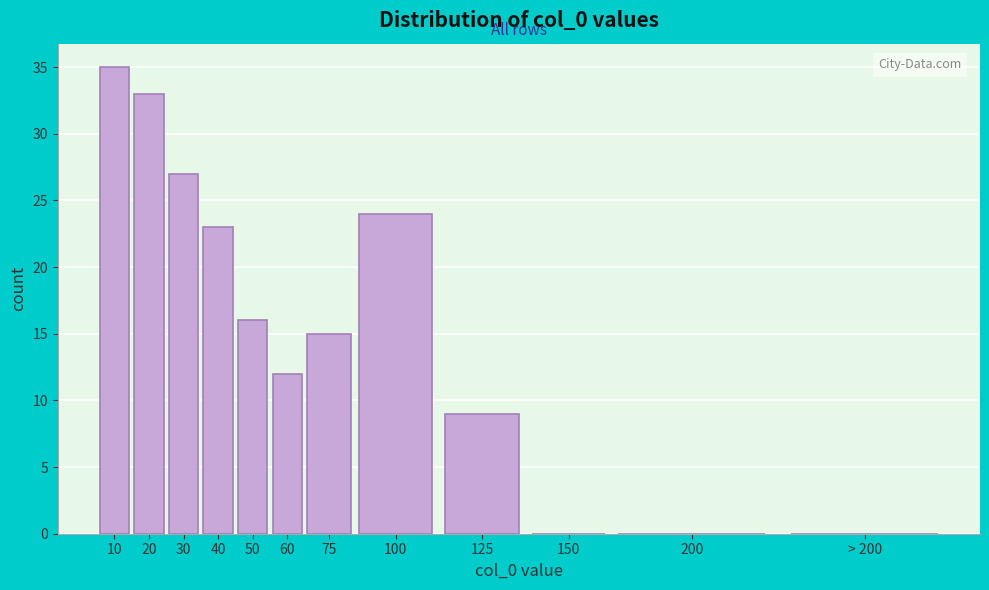

Reading left to right, what are all the values shown in this chart?

10=35	20=33	30=27	40=23	50=16	60=12	75=15	100=24	125=9	150=0	200=0	> 200=0